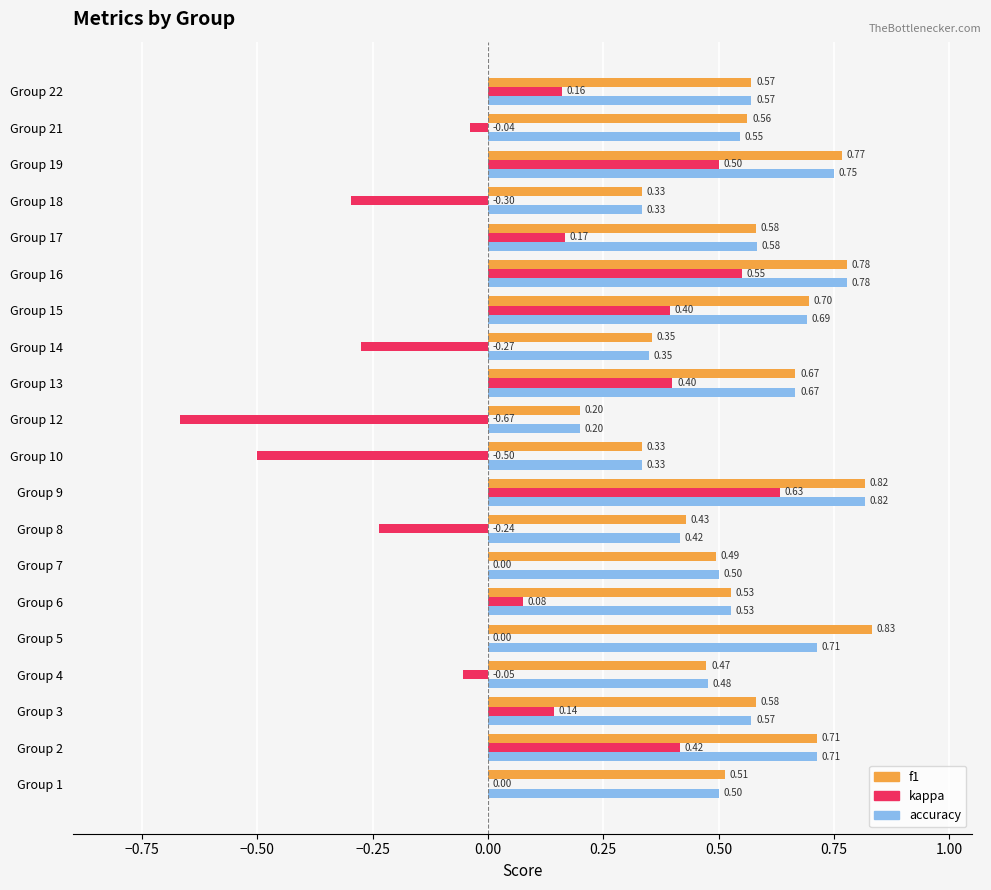

At which category is the sum across all series the highest?

Group 9